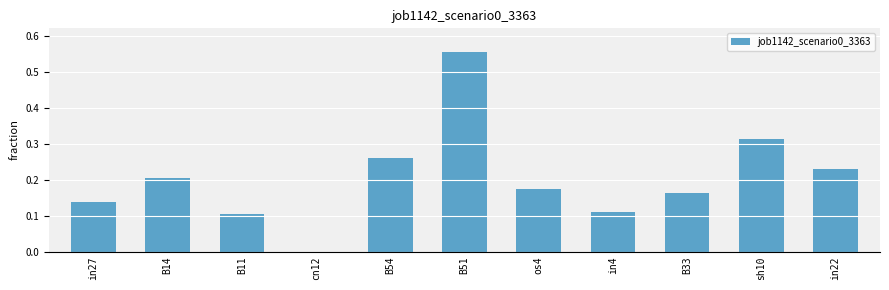

The value at cn12 is -0.3. True or false?

False